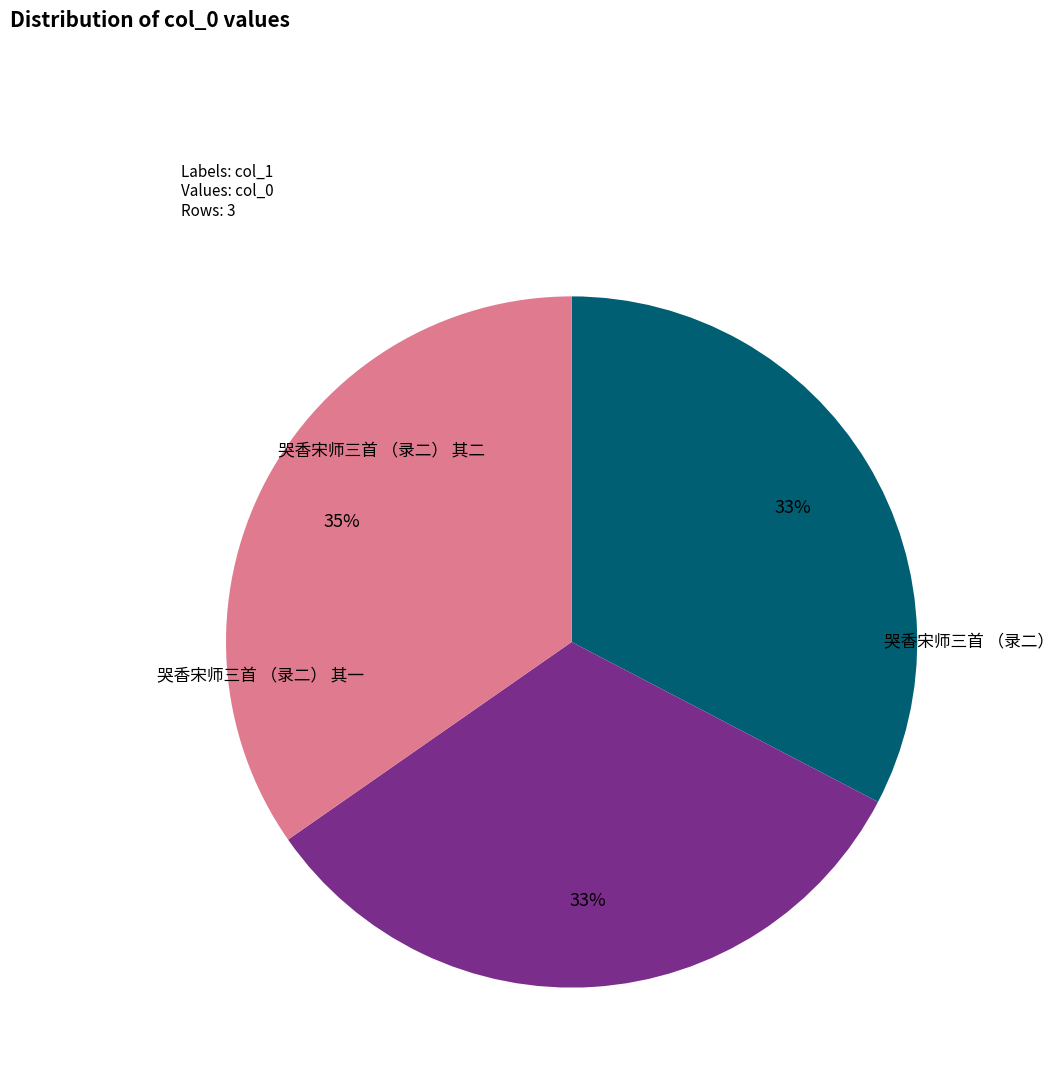

To the nearest percent, what is the average slice percentage?

33%